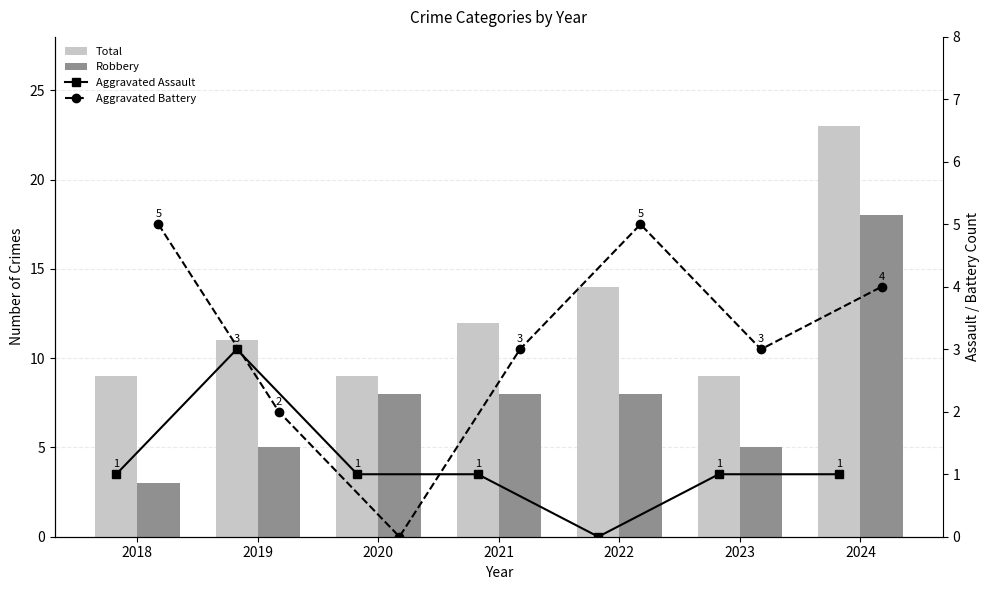

What is the total value across all series at 2022?

27